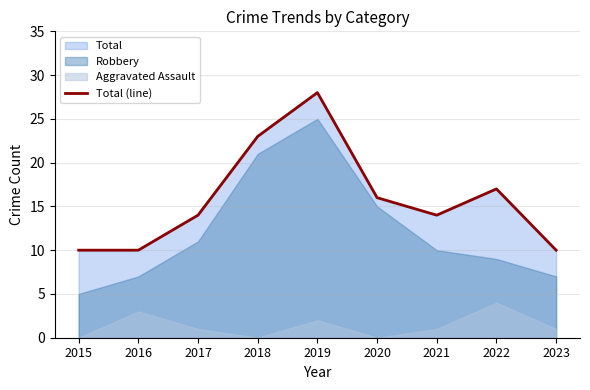

List the labels in order of value, smallest first.

2015, 2016, 2023, 2017, 2021, 2020, 2022, 2018, 2019